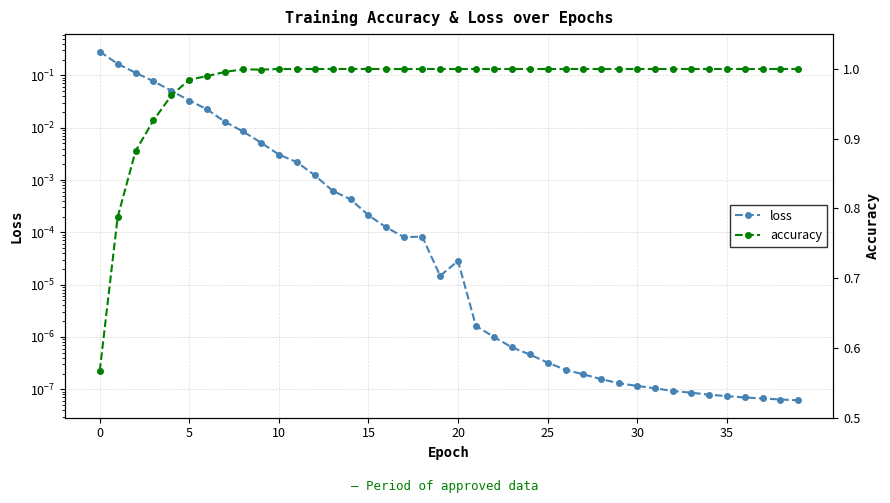

In accuracy, how many points are higher than both neighbors (excluding endpoints)?

1